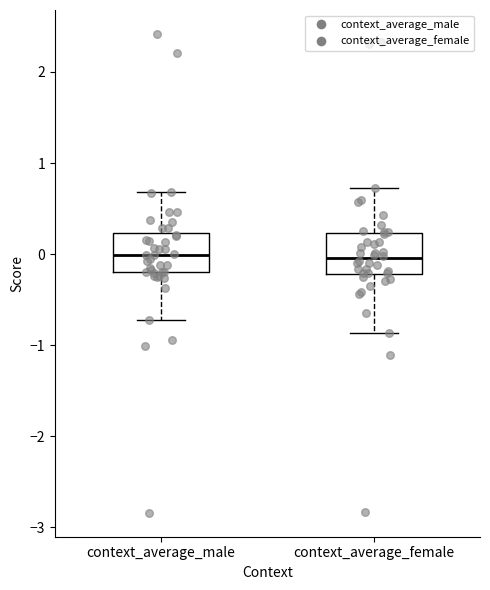

Reading left to right, transcribe this box plot: for each box, give where its median line is, the range the box spans, and where its two whiskers end, as read against the y-axis. The values are not printed on the chart, so give them approximately, as read against the axis.

context_average_male: median 0.0, box -0.2 to 0.2, whiskers -0.7 to 0.7
context_average_female: median 0.0, box -0.2 to 0.2, whiskers -0.9 to 0.7